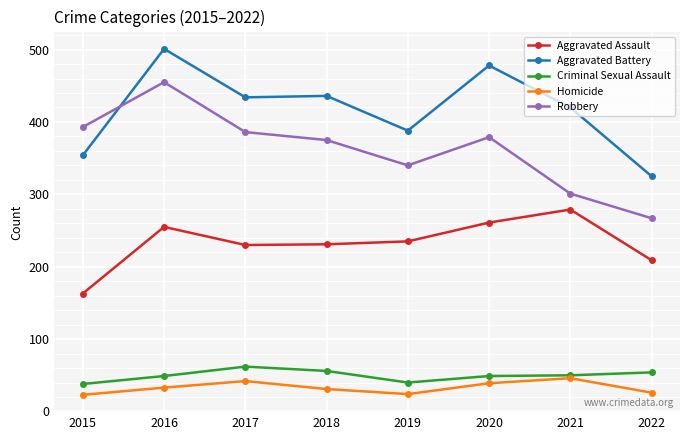

At 2022, list the series in order from smallest to largest.

Homicide, Criminal Sexual Assault, Aggravated Assault, Robbery, Aggravated Battery